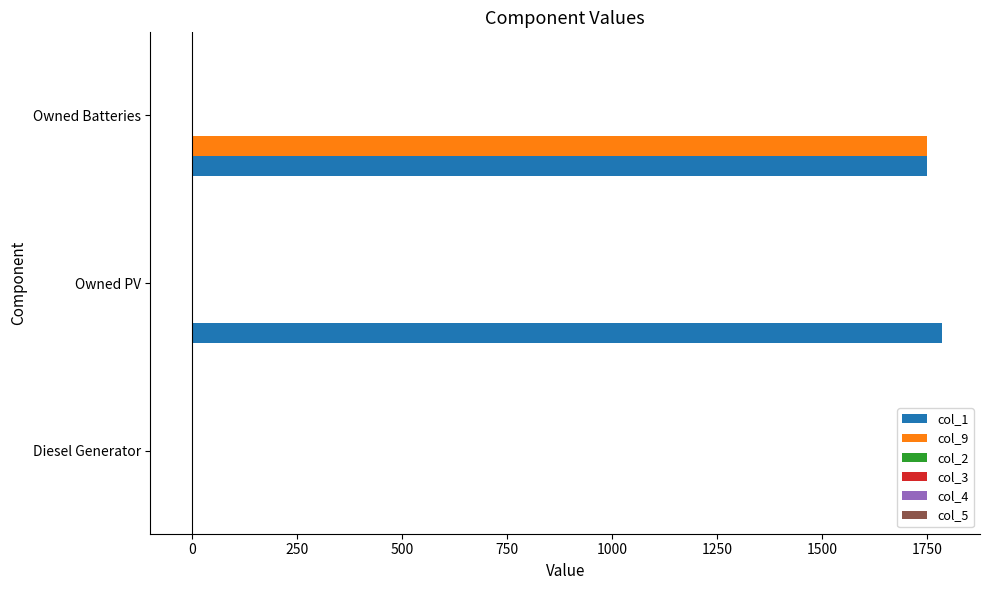

The value of col_9 at Diesel Generator is 1028. True or false?

False